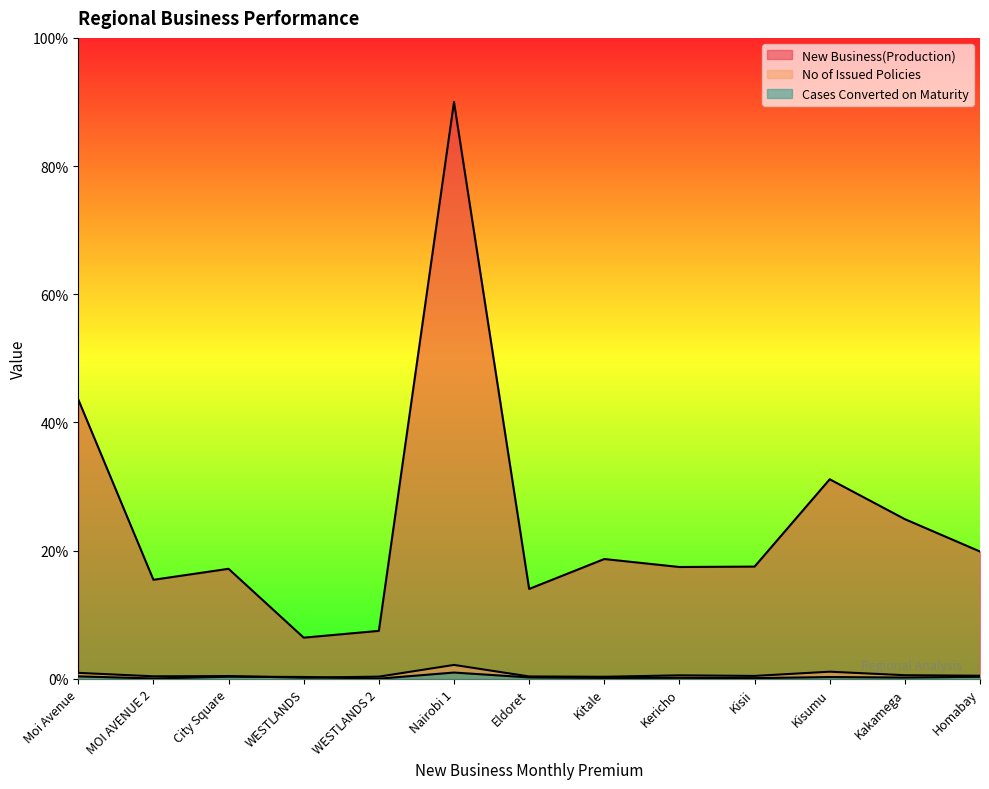

After their last crossing, which series has the higher values: No of Issued Policies or Cases Converted on Maturity?

No of Issued Policies